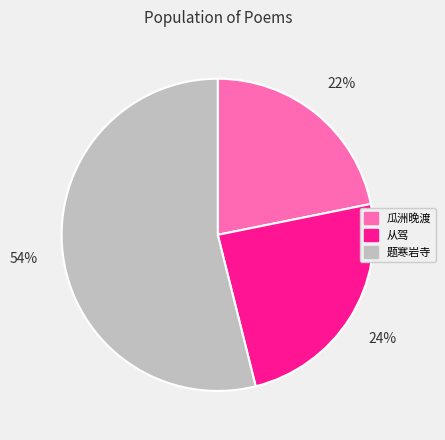

To the nearest percent, what is the difference between the largest and smallest slice percentages?

32%